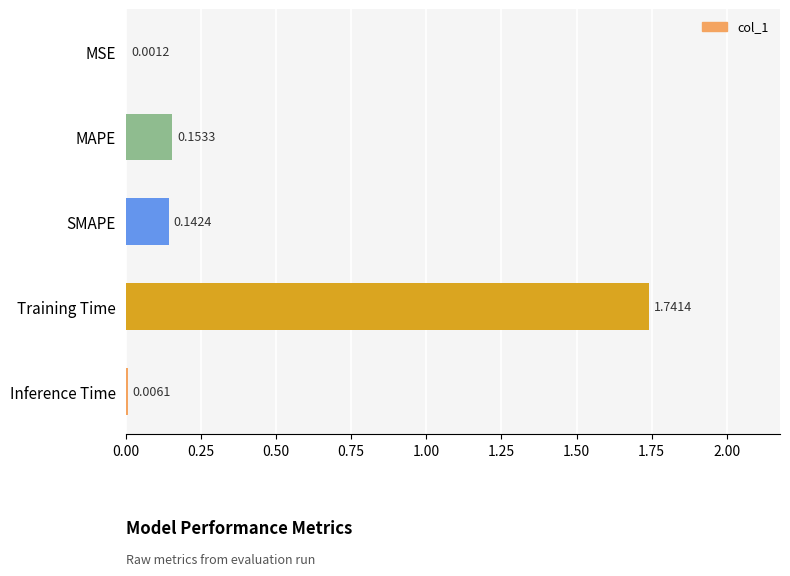

What is the change in value from MAPE to Training Time?

+1.6